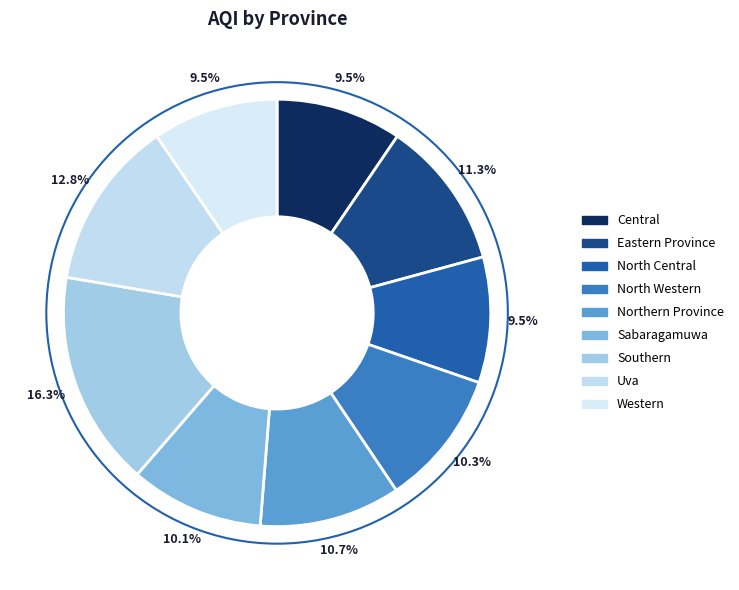

To the nearest percent, what percentage of the pie is Eastern Province?

11%